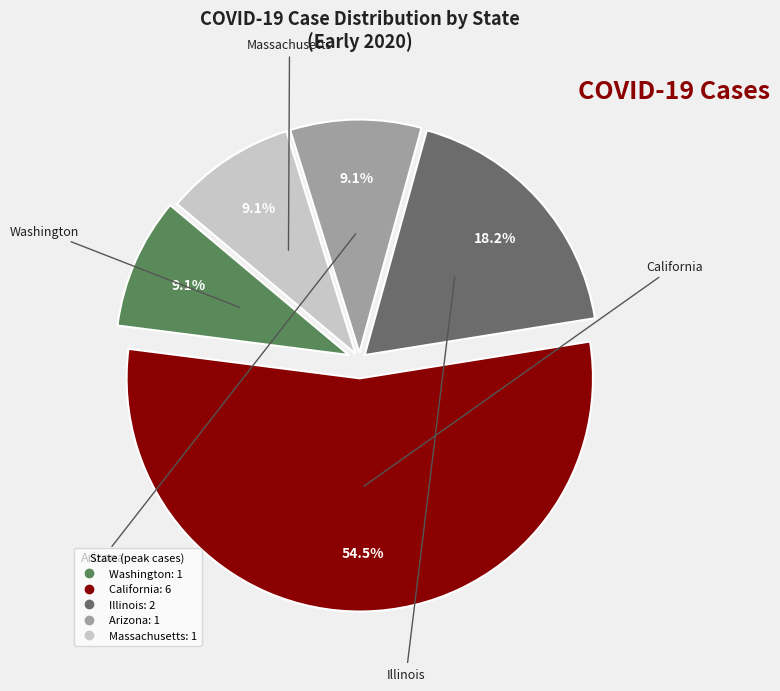

Which category has the biggest portion of the pie?

California